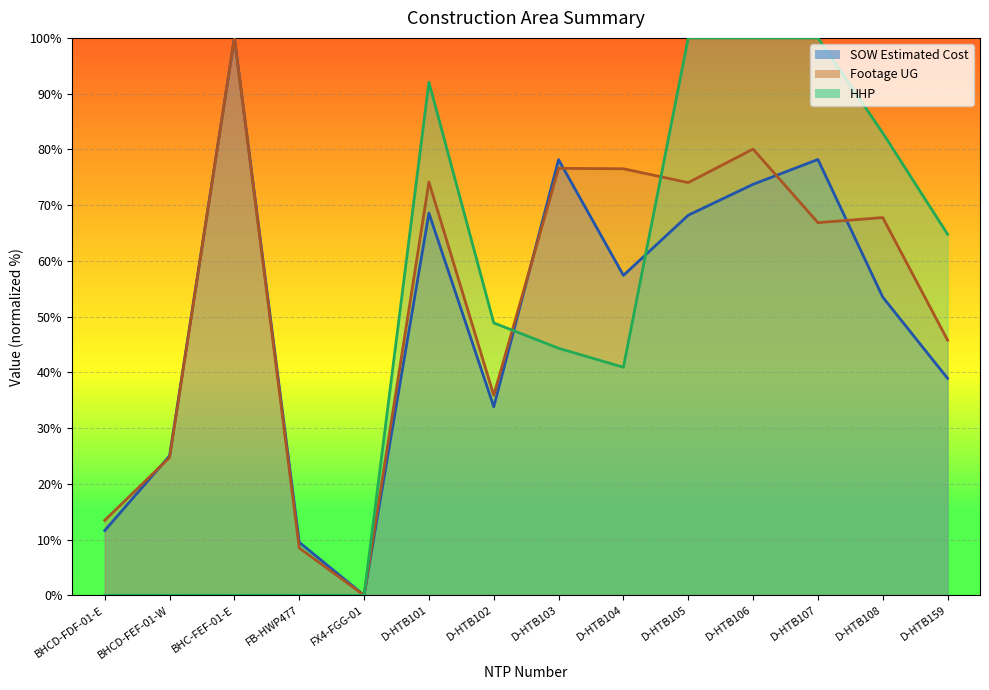

Reading left to right, extract all data points from this chart.

SOW Estimated Cost: BHCD-FDF-01-E=11.6	BHCD-FEF-01-W=25.0	BHC-FEF-01-E=100.0	FB-HWP477=9.5	FX4-FGG-01=0.0	D-HTB101=68.6	D-HTB102=33.8	D-HTB103=78.2	D-HTB104=57.4	D-HTB105=68.2	D-HTB106=73.7	D-HTB107=78.2	D-HTB108=53.5	D-HTB159=38.9
Footage UG: BHCD-FDF-01-E=13.5	BHCD-FEF-01-W=24.7	BHC-FEF-01-E=100.0	FB-HWP477=8.5	FX4-FGG-01=0.0	D-HTB101=74.1	D-HTB102=35.9	D-HTB103=76.6	D-HTB104=76.5	D-HTB105=74.0	D-HTB106=80.1	D-HTB107=66.9	D-HTB108=67.8	D-HTB159=45.8
HHP: BHCD-FDF-01-E=0.0	BHCD-FEF-01-W=0.0	BHC-FEF-01-E=0.0	FB-HWP477=0.0	FX4-FGG-01=0.0	D-HTB101=92.0	D-HTB102=48.9	D-HTB103=44.3	D-HTB104=40.9	D-HTB105=100.0	D-HTB106=100.0	D-HTB107=100.0	D-HTB108=83.0	D-HTB159=64.8